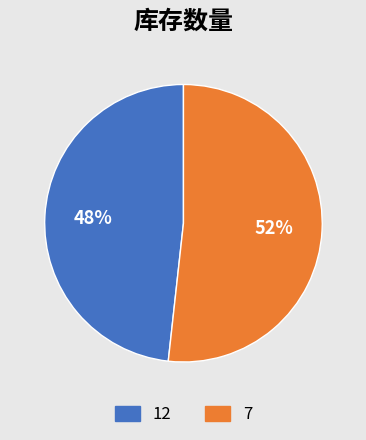

Is there any slice that represents more than half of the pie?

Yes